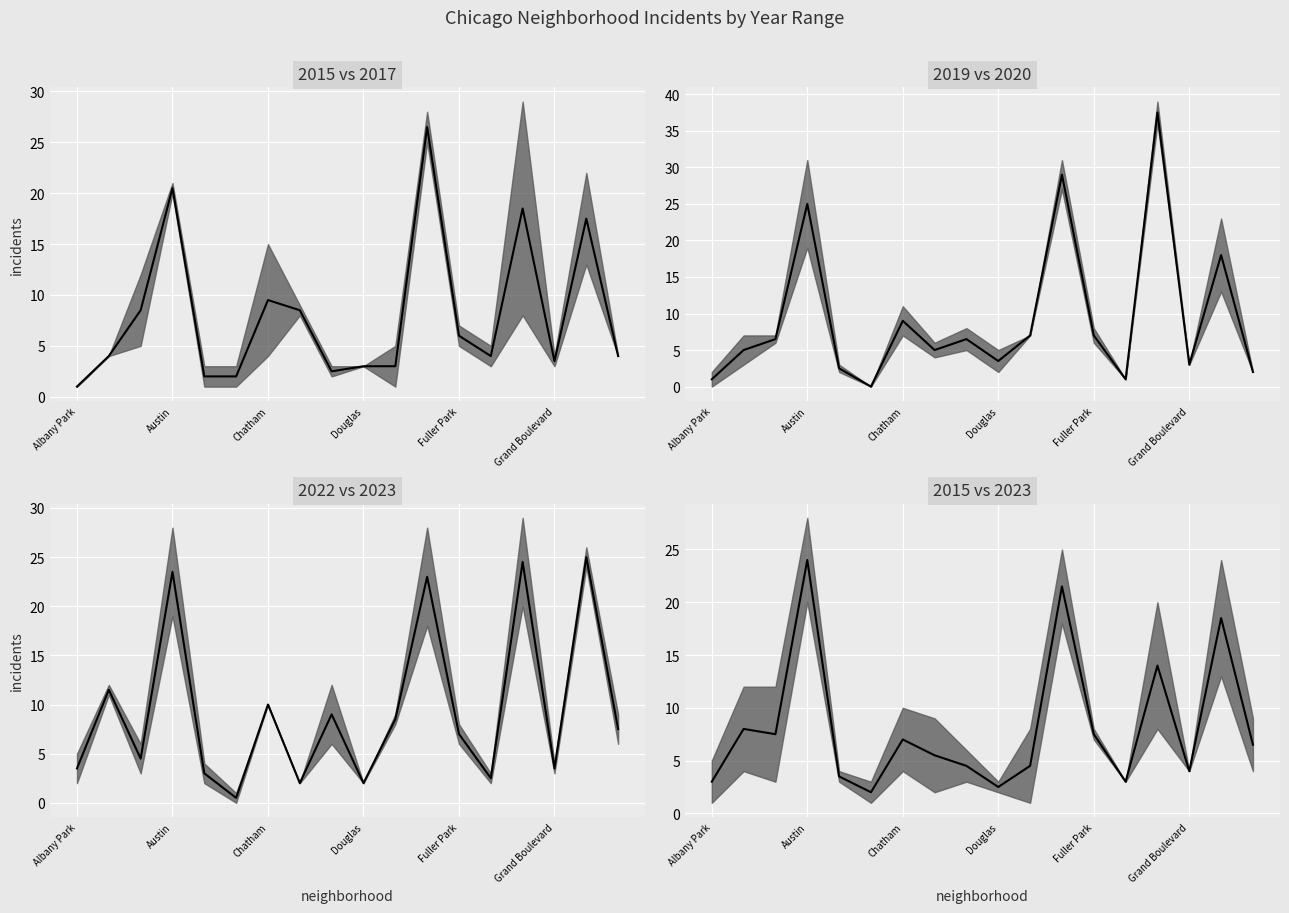

How many interior local valleys (lower than both neighbors) does the data have?

5